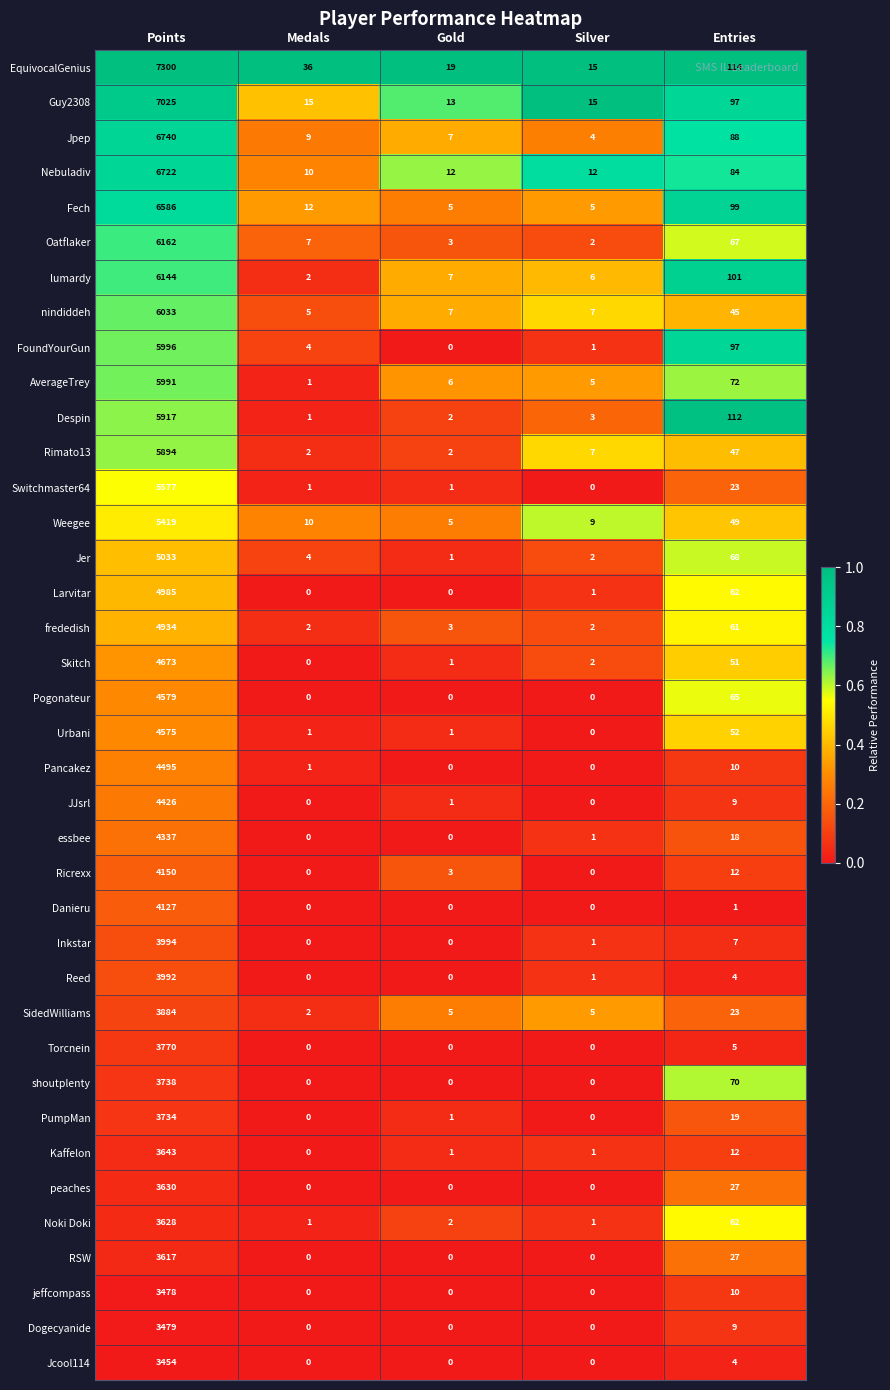

The Larvitar series shows 1 at Silver. True or false?

True